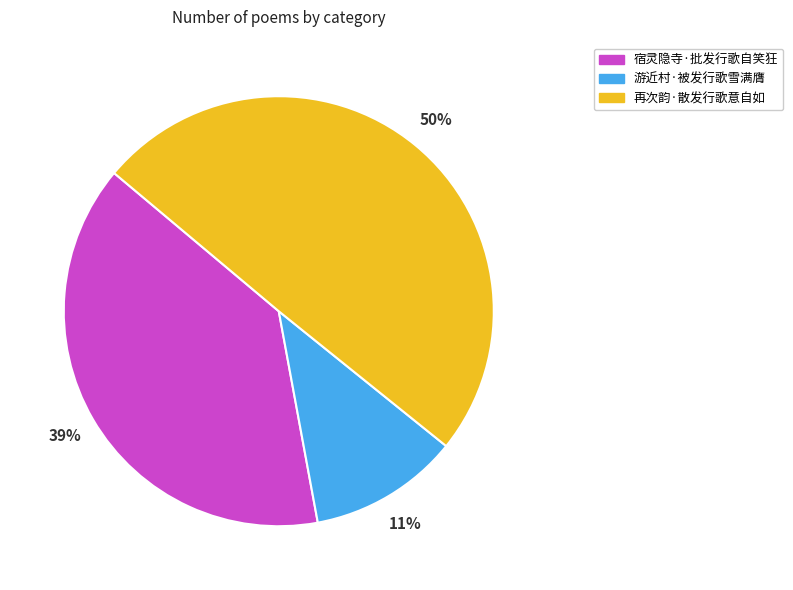

Rank the categories by value from highest to lowest.

再次韵·散发行歌意自如, 宿灵隐寺·批发行歌自笑狂, 游近村·被发行歌雪满膺